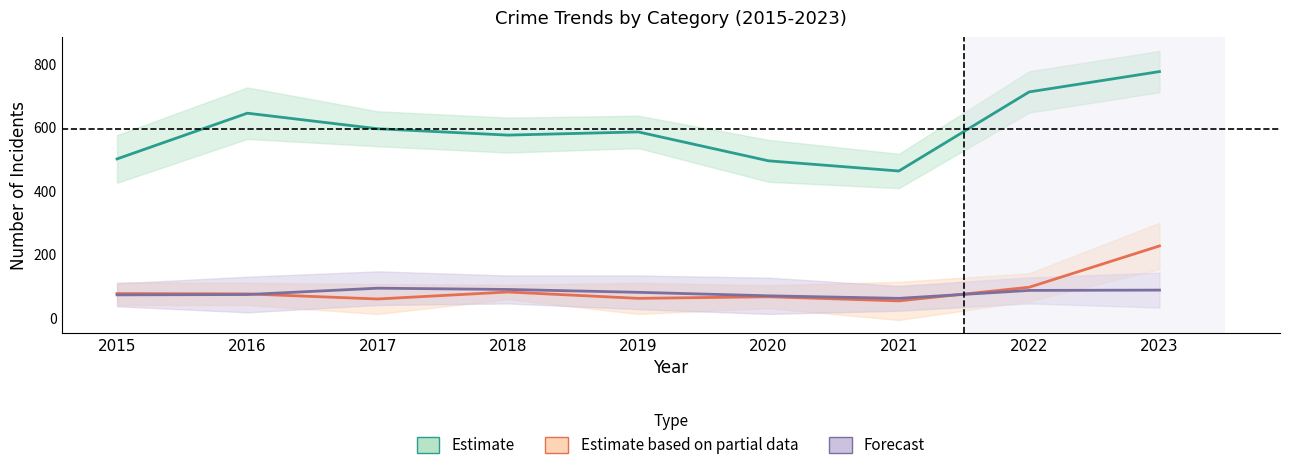

Where is the first local maximum for Forecast?

2017